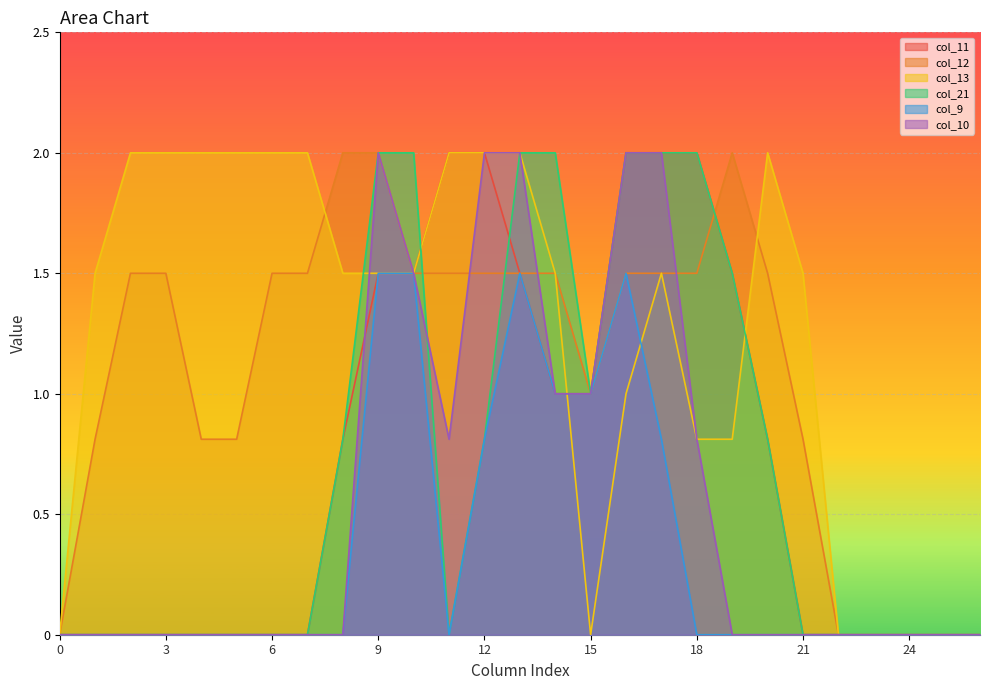

What is the total value across all series at 15?

5.0